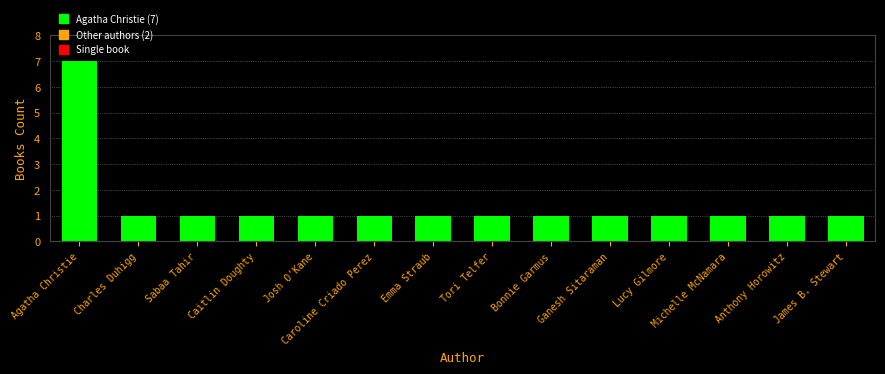

What is the sum of all values?

20